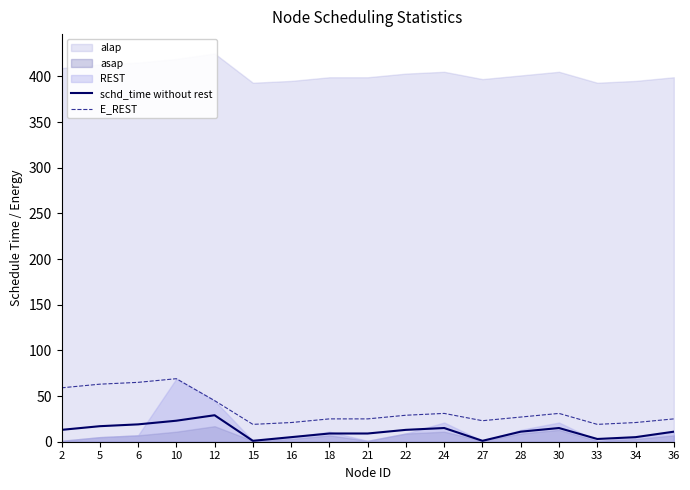

What is the value of the E_REST point at the 10th from the left?

29